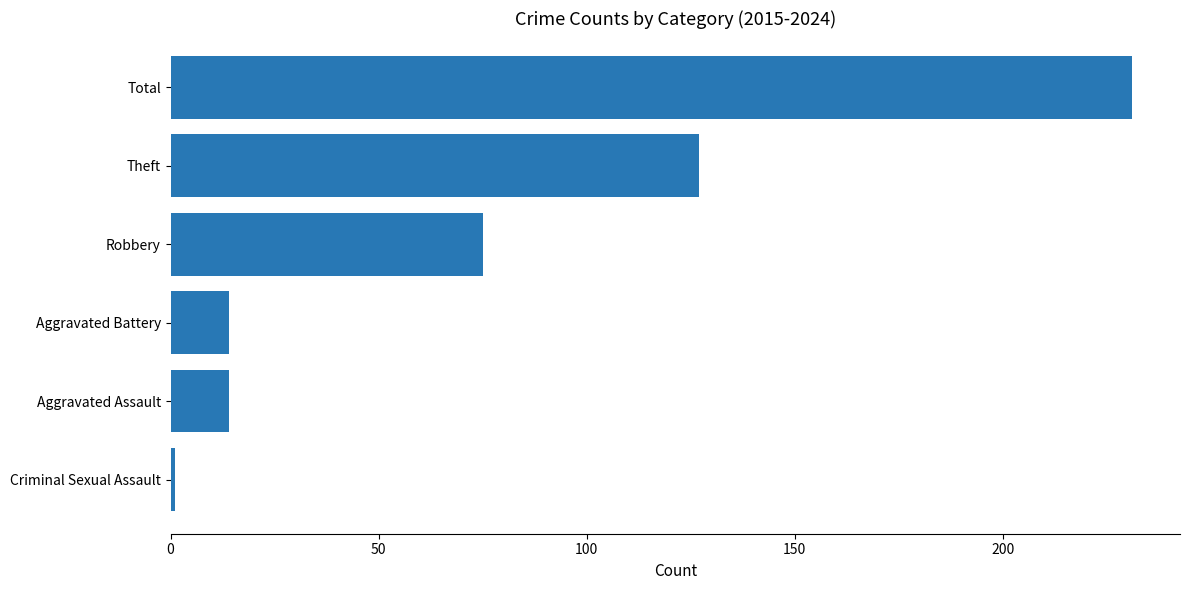

Reading top to bottom, transcribe all the data shown in this chart.

Total=231	Theft=127	Robbery=75	Aggravated Battery=14	Aggravated Assault=14	Criminal Sexual Assault=1